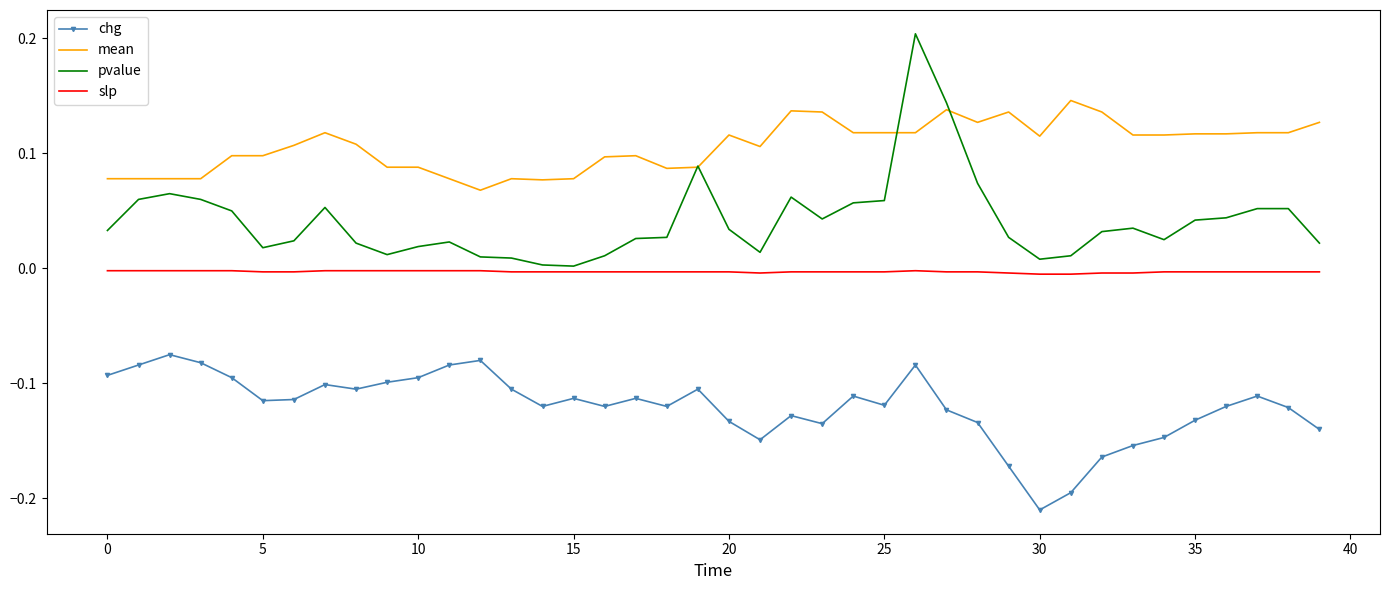

Which series has the largest total across all categories?

mean